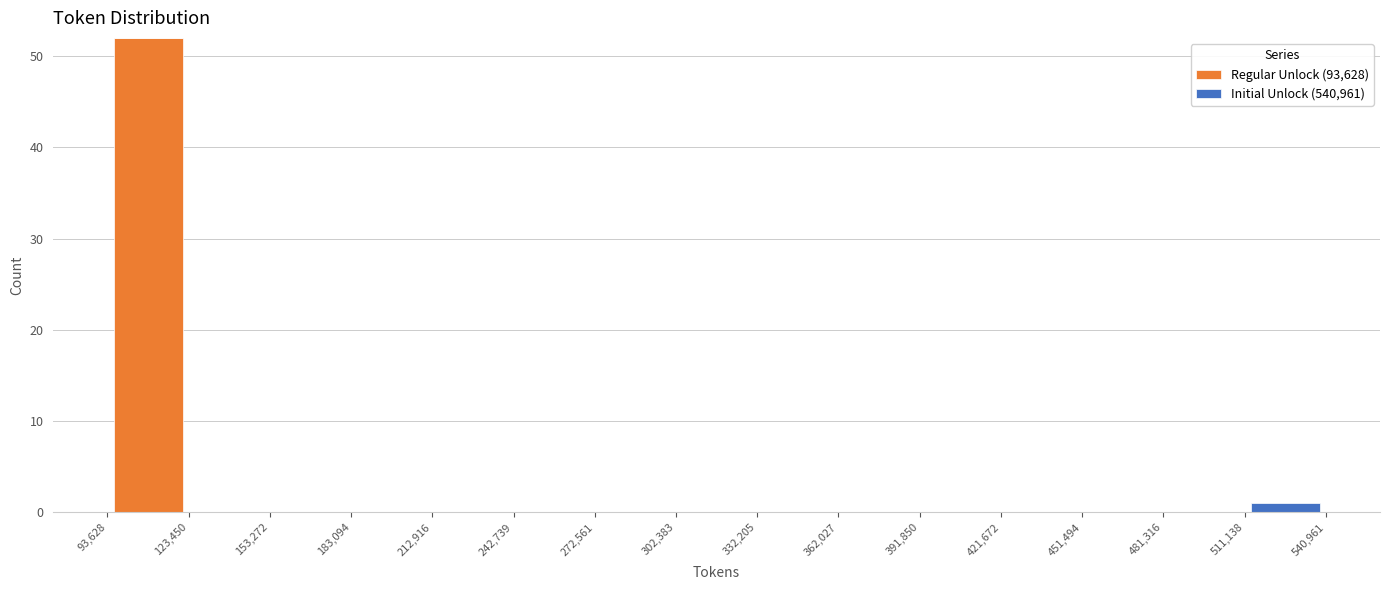

Reading left to right, list every stacked bar in this chart as the range it spans on the x-axis followed by its total height. The values are not printed on the chart, so give them approximately, as read against the axis.

93,628 to 123,450: 52
123,450 to 153,272: 0
153,272 to 183,094: 0
183,094 to 212,916: 0
212,916 to 242,739: 0
242,739 to 272,561: 0
272,561 to 302,383: 0
302,383 to 332,205: 0
332,205 to 362,027: 0
362,027 to 391,850: 0
391,850 to 421,672: 0
421,672 to 451,494: 0
451,494 to 481,316: 0
481,316 to 511,138: 0
511,138 to 540,961: 1